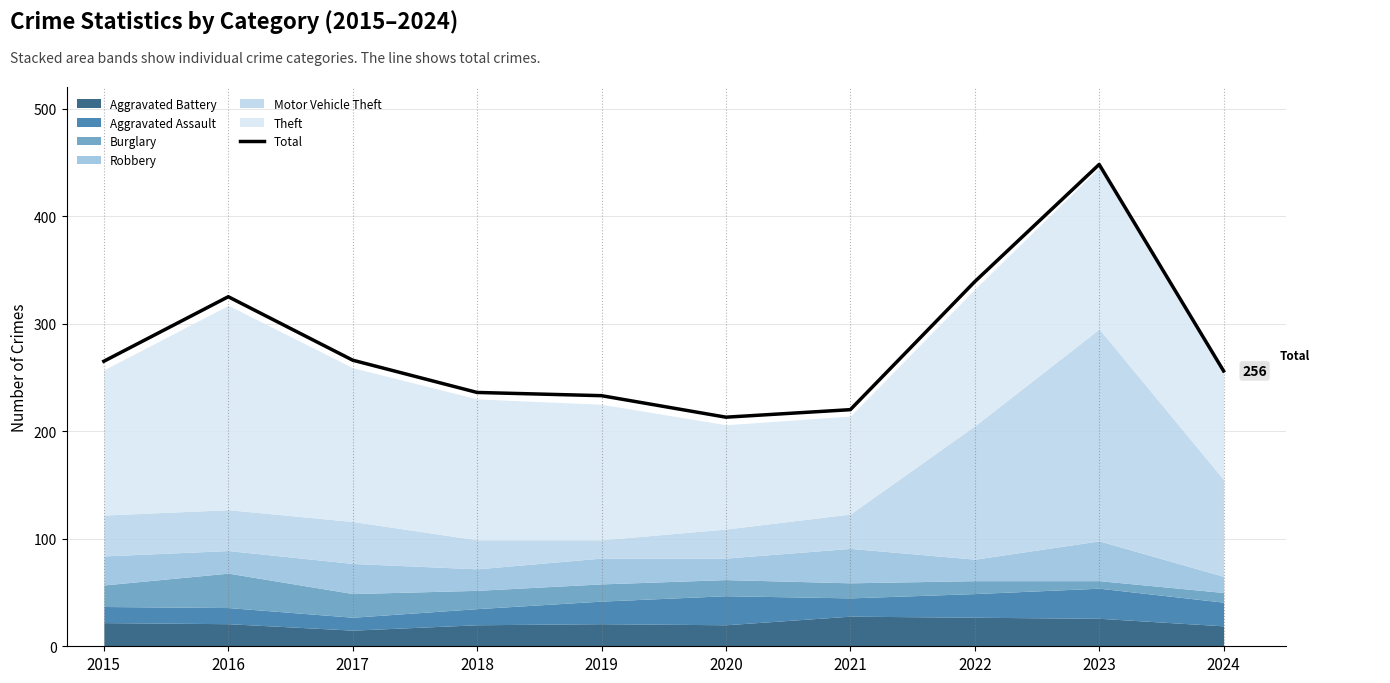

What is the smallest value displayed?

213